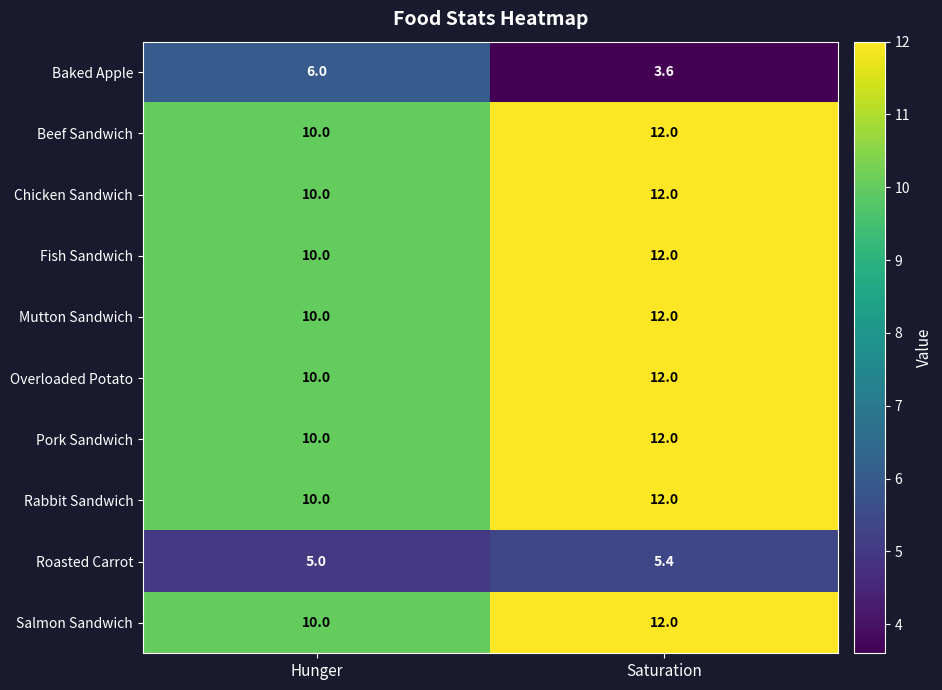

Which series has the largest range (max minus min)?

Baked Apple